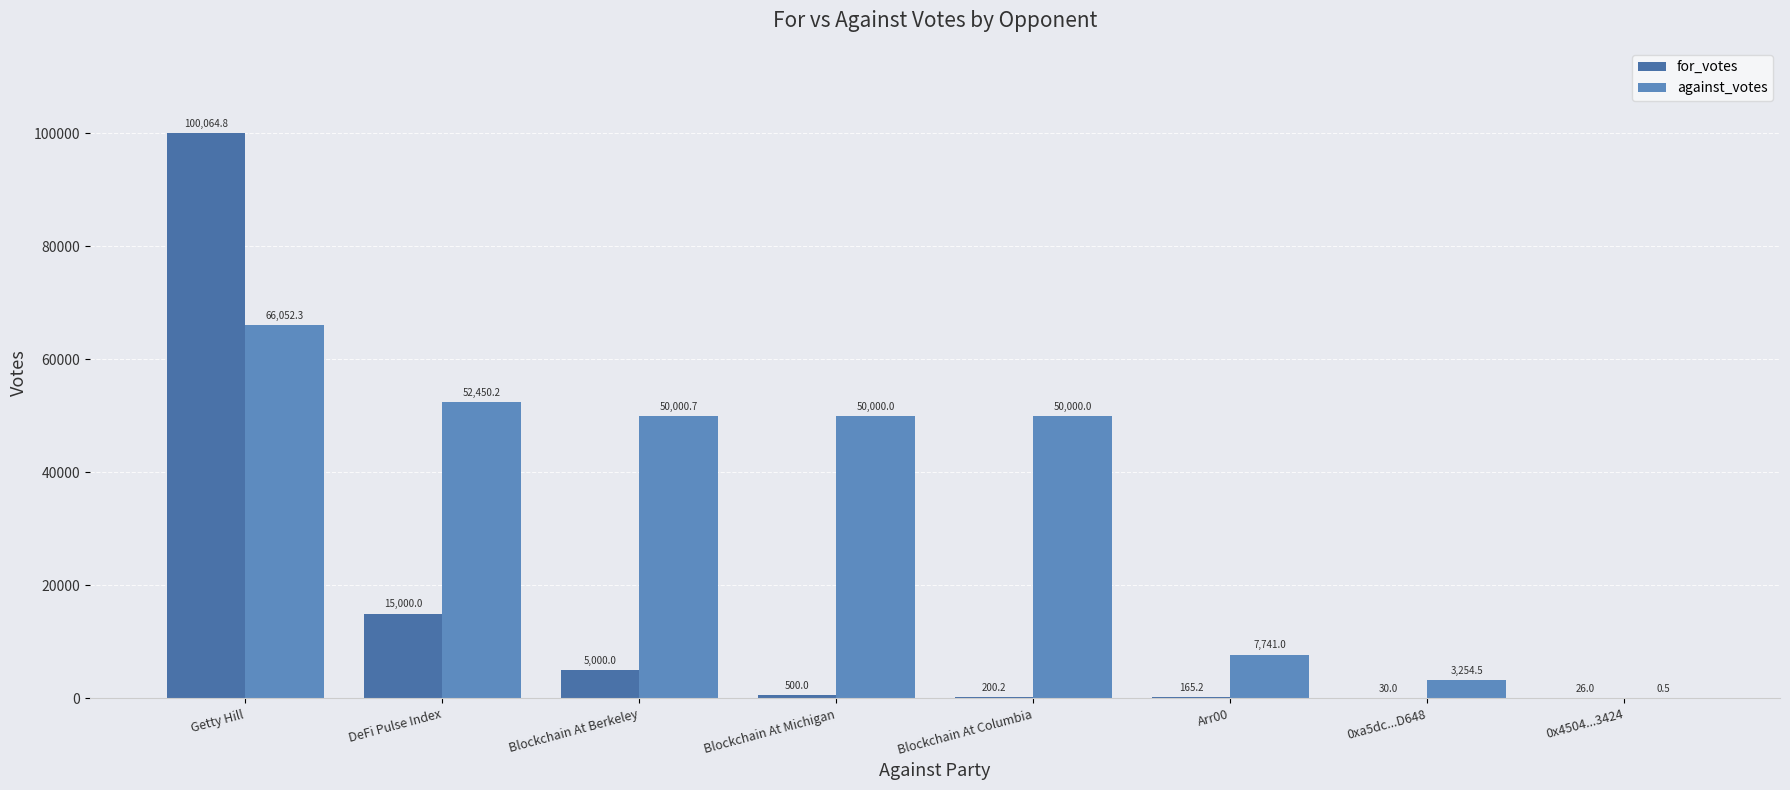

Which category has the highest value in the for_votes series?

Getty Hill